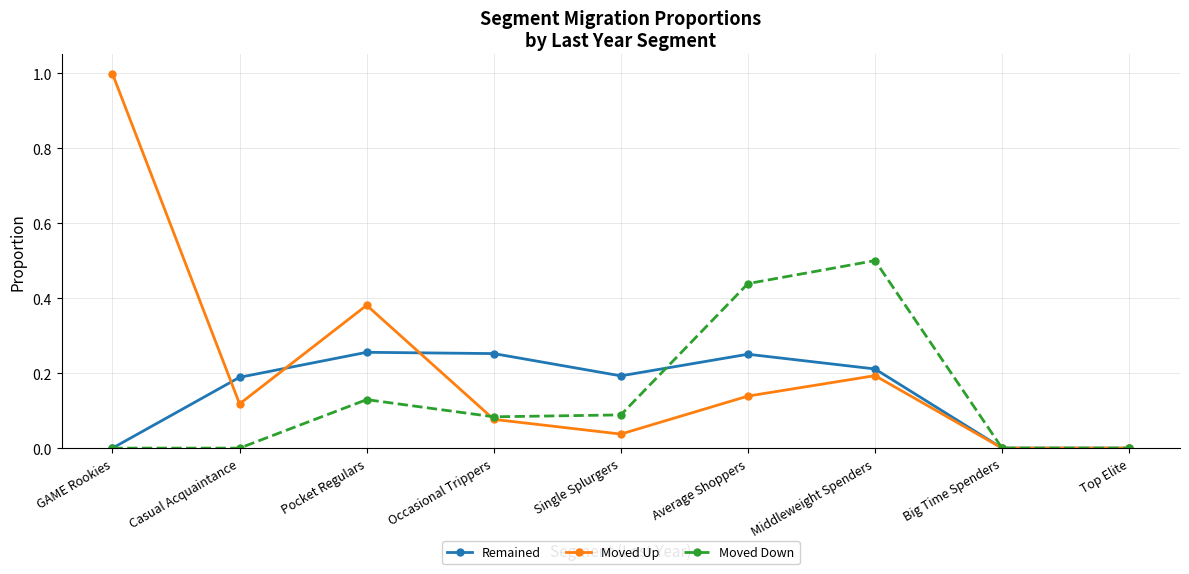

Is the value of Remained at Casual Acquaintance greater than the value of Moved Up at GAME Rookies?

No